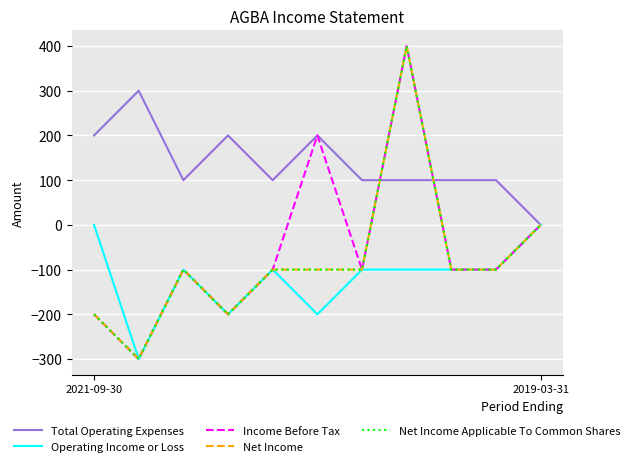

Does the chart have visible grid lines?

Yes